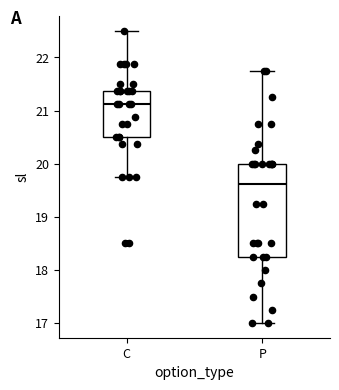

Where is the upper edge of the box for C on the y-axis? The values are not printed on the chart, so give them approximately, as read against the axis.

21.4